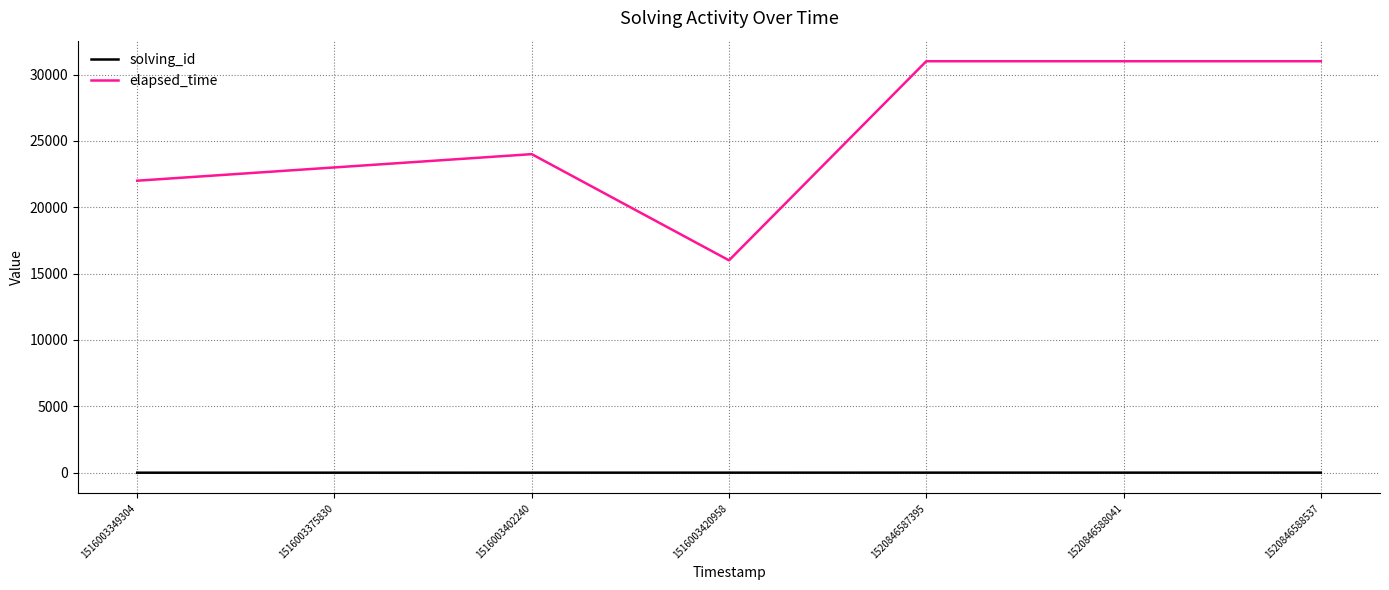

Rank the series by their average value, from highest to lowest.

elapsed_time, solving_id